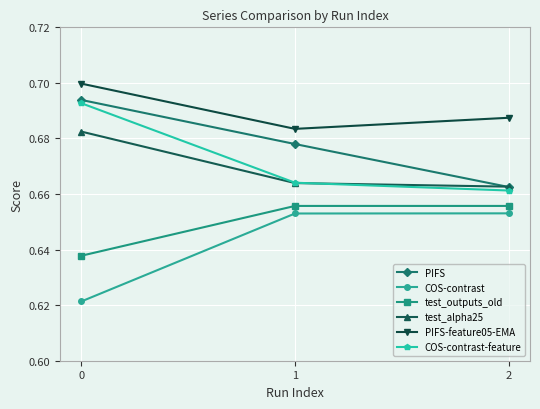

Which series has the largest total across all categories?

PIFS-feature05-EMA